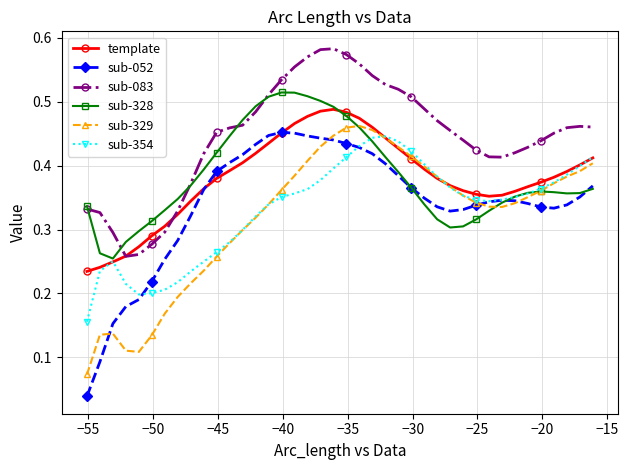

How many sub-329 values are between 0 and 1?

40